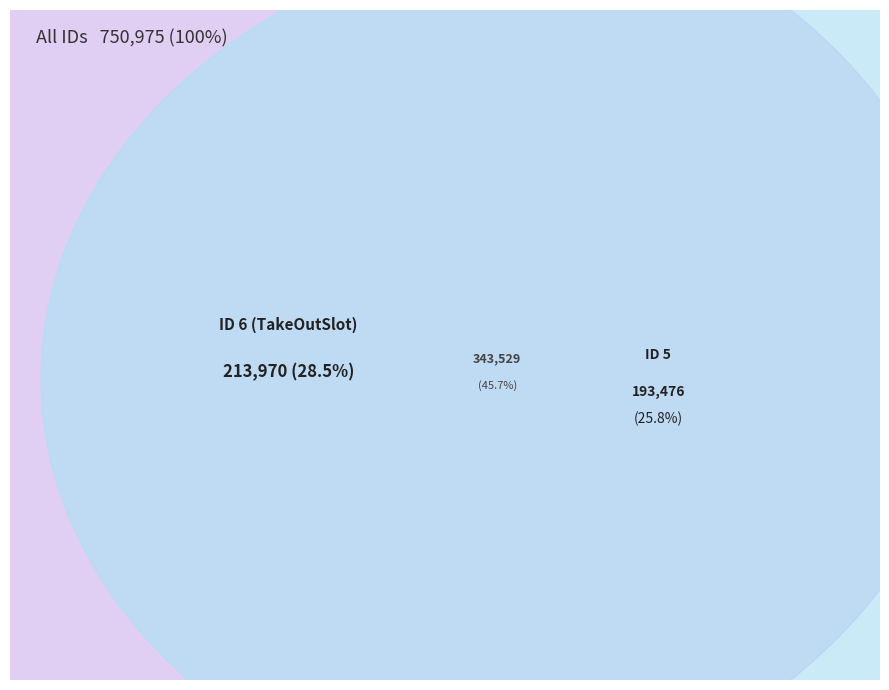

To the nearest percent, what is the difference between the 4 and 2 slice percentages?

24%